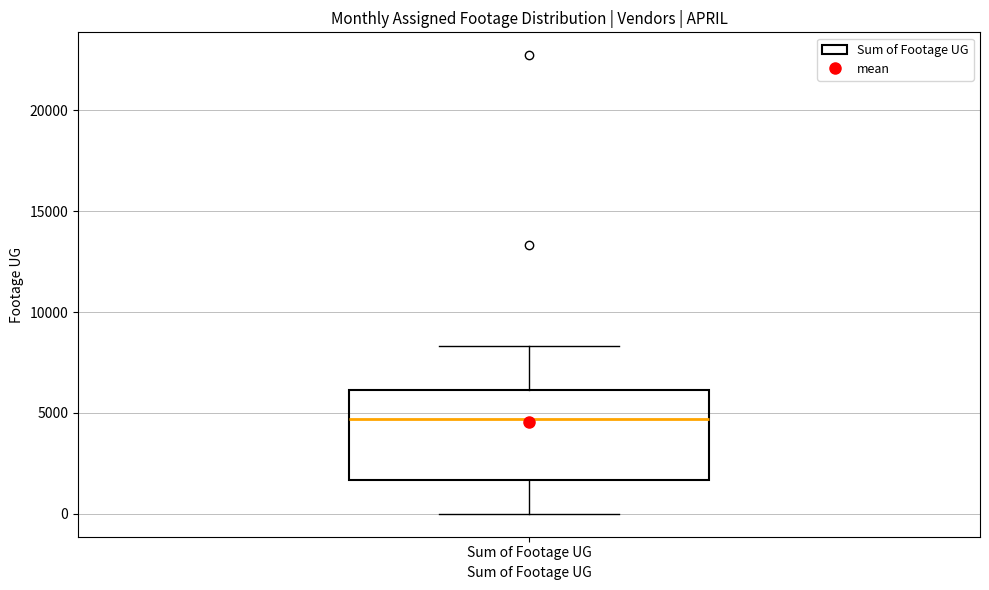

Read this box plot against the y-axis: the position of the median line, the range covered by the box, and the ends of both whiskers. The values are not printed on the chart, so give them approximately, as read against the axis.

median 4500, box 1500 to 6000, whiskers 0 to 8500